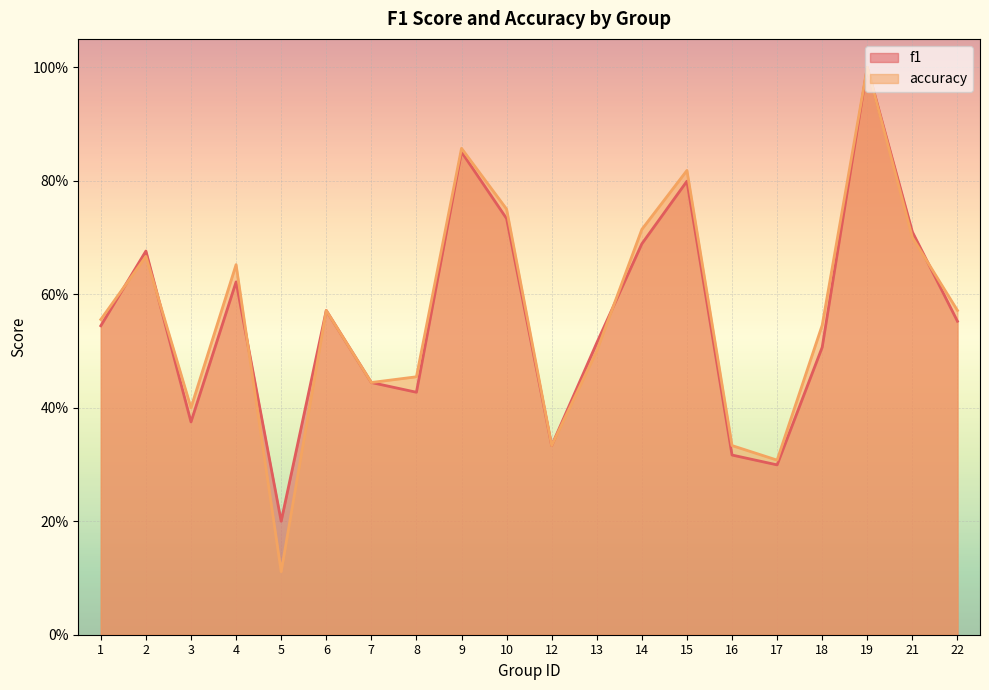

How many series are shown in this chart?

2